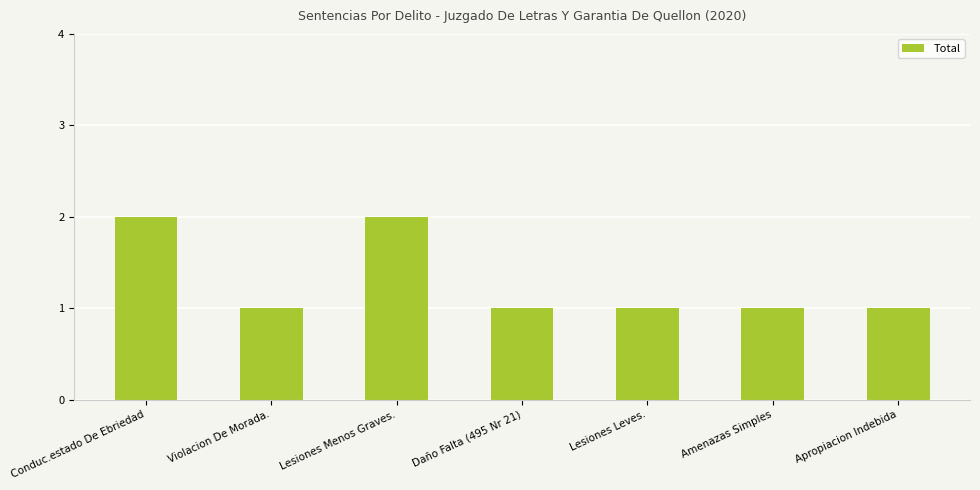

Reading left to right, transcribe all the data shown in this chart.

Conduc.estado De Ebriedad=2	Violacion De Morada.=1	Lesiones Menos Graves.=2	Daño Falta (495 Nr 21)=1	Lesiones Leves.=1	Amenazas Simples=1	Apropiacion Indebida=1